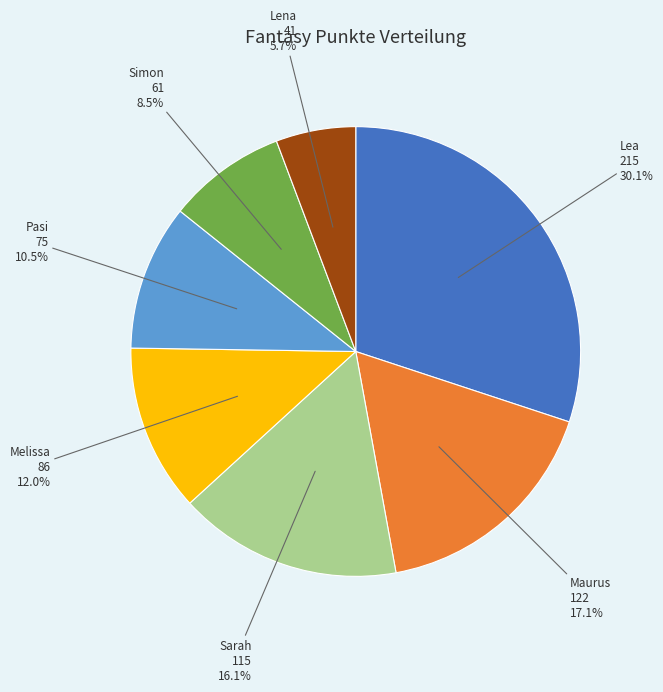

Is there a majority slice in this chart?

No